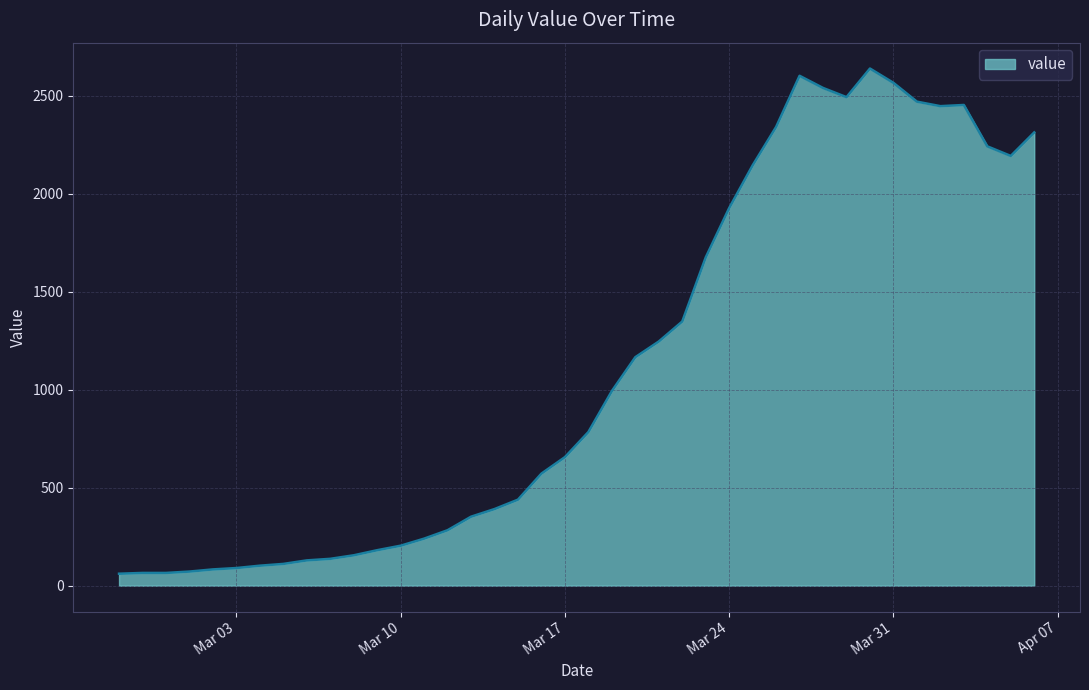

What is the smallest value displayed?

61